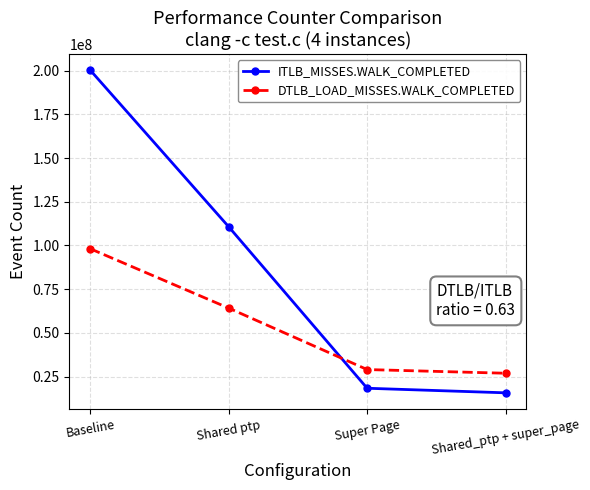

After their last crossing, which series has the higher values: DTLB_LOAD_MISSES.WALK_COMPLETED or ITLB_MISSES.WALK_COMPLETED?

DTLB_LOAD_MISSES.WALK_COMPLETED